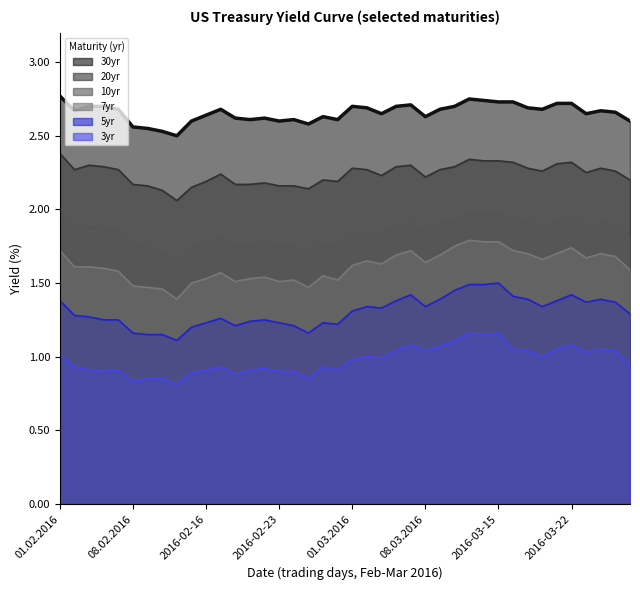

Reading left to right, what are all the values shown in this chart?

30yr: 01.02.2016=2.8	02.02.2016=2.7	03.02.2016=2.7	04.02.2016=2.7	05.02.2016=2.7	08.02.2016=2.6	09.02.2016=2.5	10.02.2016=2.5	11.02.2016=2.5	12.02.2016=2.6	2016-02-16=2.6	2016-02-17=2.7	2016-02-18=2.6	2016-02-19=2.6	2016-02-22=2.6	2016-02-23=2.6	2016-02-24=2.6	2016-02-25=2.6	2016-02-26=2.6	2016-02-29=2.6	01.03.2016=2.7	02.03.2016=2.7	03.03.2016=2.6	04.03.2016=2.7	07.03.2016=2.7	08.03.2016=2.6	09.03.2016=2.7	10.03.2016=2.7	11.03.2016=2.8	2016-03-14=2.7	2016-03-15=2.7	2016-03-16=2.7	2016-03-17=2.7	2016-03-18=2.7	2016-03-21=2.7	2016-03-22=2.7	2016-03-23=2.6	2016-03-24=2.7	2016-03-28=2.7	2016-03-29=2.6
20yr: 01.02.2016=2.4	02.02.2016=2.3	03.02.2016=2.3	04.02.2016=2.3	05.02.2016=2.3	08.02.2016=2.2	09.02.2016=2.2	10.02.2016=2.1	11.02.2016=2.1	12.02.2016=2.1	2016-02-16=2.2	2016-02-17=2.2	2016-02-18=2.2	2016-02-19=2.2	2016-02-22=2.2	2016-02-23=2.2	2016-02-24=2.2	2016-02-25=2.1	2016-02-26=2.2	2016-02-29=2.2	01.03.2016=2.3	02.03.2016=2.3	03.03.2016=2.2	04.03.2016=2.3	07.03.2016=2.3	08.03.2016=2.2	09.03.2016=2.3	10.03.2016=2.3	11.03.2016=2.3	2016-03-14=2.3	2016-03-15=2.3	2016-03-16=2.3	2016-03-17=2.3	2016-03-18=2.3	2016-03-21=2.3	2016-03-22=2.3	2016-03-23=2.2	2016-03-24=2.3	2016-03-28=2.3	2016-03-29=2.2
10yr: 01.02.2016=2.0	02.02.2016=1.9	03.02.2016=1.9	04.02.2016=1.9	05.02.2016=1.9	08.02.2016=1.8	09.02.2016=1.7	10.02.2016=1.7	11.02.2016=1.6	12.02.2016=1.7	2016-02-16=1.8	2016-02-17=1.8	2016-02-18=1.8	2016-02-19=1.8	2016-02-22=1.8	2016-02-23=1.7	2016-02-24=1.8	2016-02-25=1.7	2016-02-26=1.8	2016-02-29=1.7	01.03.2016=1.8	02.03.2016=1.8	03.03.2016=1.8	04.03.2016=1.9	07.03.2016=1.9	08.03.2016=1.8	09.03.2016=1.9	10.03.2016=1.9	11.03.2016=2.0	2016-03-14=2.0	2016-03-15=2.0	2016-03-16=1.9	2016-03-17=1.9	2016-03-18=1.9	2016-03-21=1.9	2016-03-22=1.9	2016-03-23=1.9	2016-03-24=1.9	2016-03-28=1.9	2016-03-29=1.8
7yr: 01.02.2016=1.7	02.02.2016=1.6	03.02.2016=1.6	04.02.2016=1.6	05.02.2016=1.6	08.02.2016=1.5	09.02.2016=1.5	10.02.2016=1.5	11.02.2016=1.4	12.02.2016=1.5	2016-02-16=1.5	2016-02-17=1.6	2016-02-18=1.5	2016-02-19=1.5	2016-02-22=1.5	2016-02-23=1.5	2016-02-24=1.5	2016-02-25=1.5	2016-02-26=1.6	2016-02-29=1.5	01.03.2016=1.6	02.03.2016=1.6	03.03.2016=1.6	04.03.2016=1.7	07.03.2016=1.7	08.03.2016=1.6	09.03.2016=1.7	10.03.2016=1.8	11.03.2016=1.8	2016-03-14=1.8	2016-03-15=1.8	2016-03-16=1.7	2016-03-17=1.7	2016-03-18=1.7	2016-03-21=1.7	2016-03-22=1.7	2016-03-23=1.7	2016-03-24=1.7	2016-03-28=1.7	2016-03-29=1.6
5yr: 01.02.2016=1.4	02.02.2016=1.3	03.02.2016=1.3	04.02.2016=1.2	05.02.2016=1.2	08.02.2016=1.2	09.02.2016=1.1	10.02.2016=1.1	11.02.2016=1.1	12.02.2016=1.2	2016-02-16=1.2	2016-02-17=1.3	2016-02-18=1.2	2016-02-19=1.2	2016-02-22=1.2	2016-02-23=1.2	2016-02-24=1.2	2016-02-25=1.2	2016-02-26=1.2	2016-02-29=1.2	01.03.2016=1.3	02.03.2016=1.3	03.03.2016=1.3	04.03.2016=1.4	07.03.2016=1.4	08.03.2016=1.3	09.03.2016=1.4	10.03.2016=1.4	11.03.2016=1.5	2016-03-14=1.5	2016-03-15=1.5	2016-03-16=1.4	2016-03-17=1.4	2016-03-18=1.3	2016-03-21=1.4	2016-03-22=1.4	2016-03-23=1.4	2016-03-24=1.4	2016-03-28=1.4	2016-03-29=1.3
3yr: 01.02.2016=1.0	02.02.2016=0.9	03.02.2016=0.9	04.02.2016=0.9	05.02.2016=0.9	08.02.2016=0.8	09.02.2016=0.8	10.02.2016=0.8	11.02.2016=0.8	12.02.2016=0.9	2016-02-16=0.9	2016-02-17=0.9	2016-02-18=0.9	2016-02-19=0.9	2016-02-22=0.9	2016-02-23=0.9	2016-02-24=0.9	2016-02-25=0.8	2016-02-26=0.9	2016-02-29=0.9	01.03.2016=1.0	02.03.2016=1.0	03.03.2016=1.0	04.03.2016=1.0	07.03.2016=1.1	08.03.2016=1.0	09.03.2016=1.1	10.03.2016=1.1	11.03.2016=1.2	2016-03-14=1.1	2016-03-15=1.2	2016-03-16=1.1	2016-03-17=1.0	2016-03-18=1.0	2016-03-21=1.1	2016-03-22=1.1	2016-03-23=1.0	2016-03-24=1.1	2016-03-28=1.0	2016-03-29=0.9